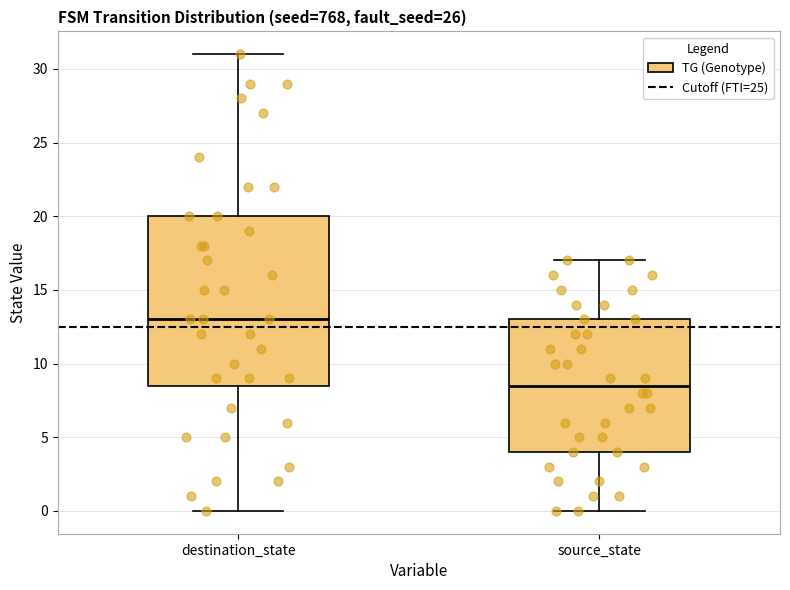

Reading left to right, read every box against the y-axis: the position of its median line, the range the box covers, and the ends of its whiskers. The values are not printed on the chart, so give them approximately, as read against the axis.

destination_state: median 13.0, box 8.5 to 20.0, whiskers 0.0 to 31.0
source_state: median 8.5, box 4.0 to 13.0, whiskers 0.0 to 17.0